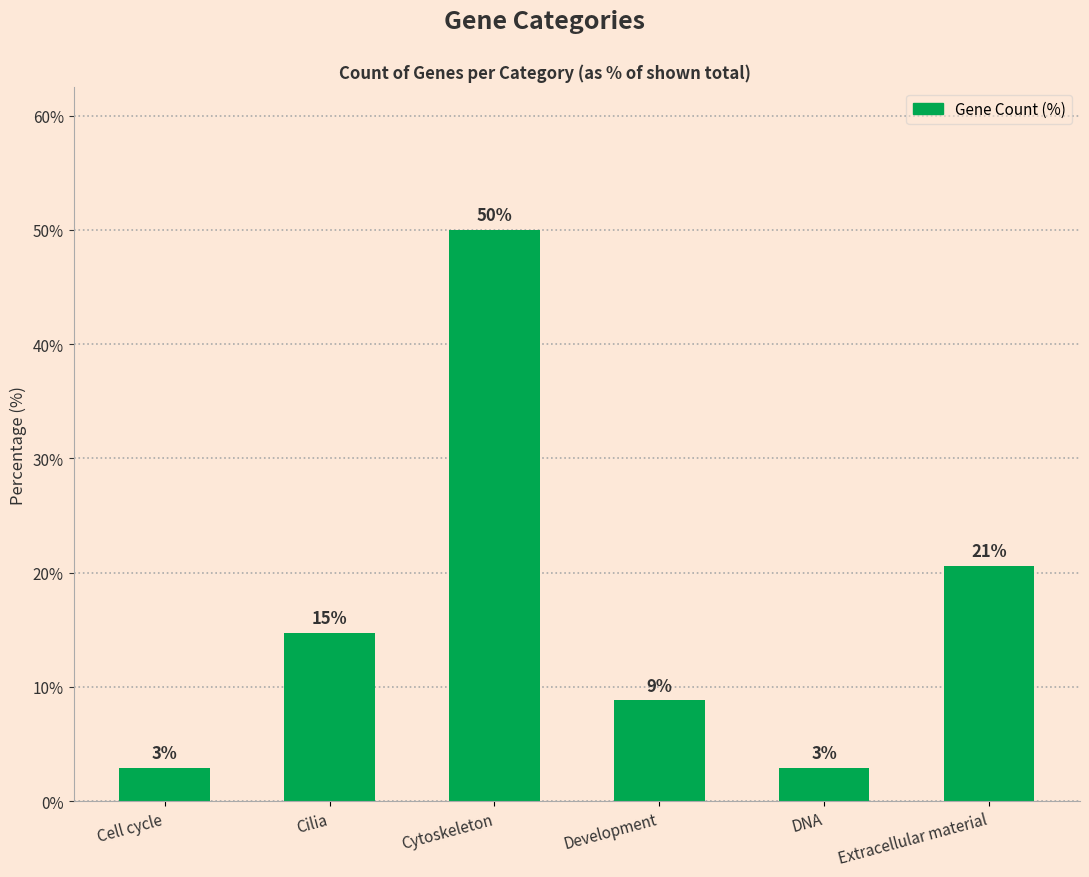

How many bars are there in total?

6